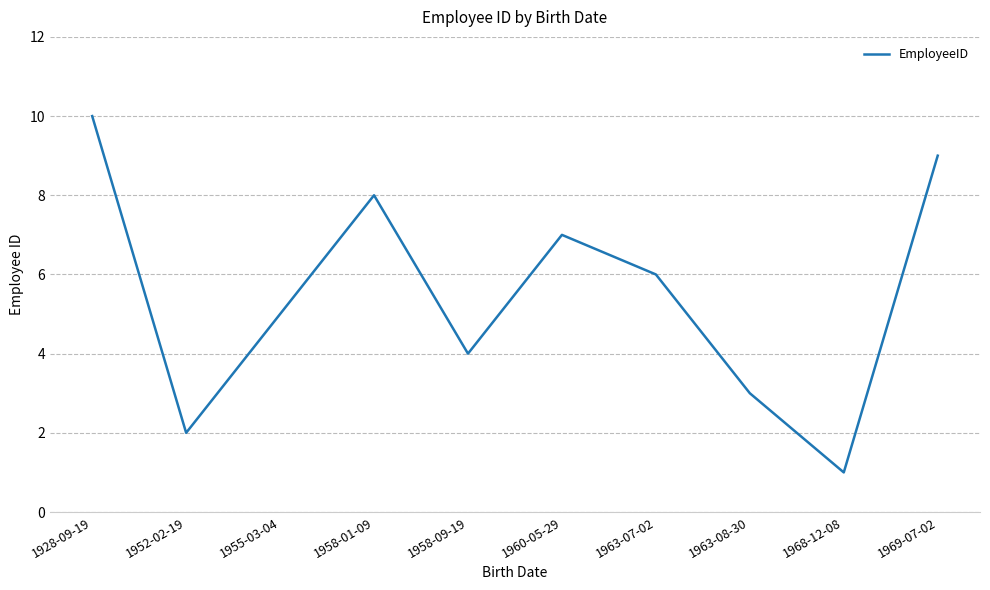

Where is the first local minimum?

1952-02-19